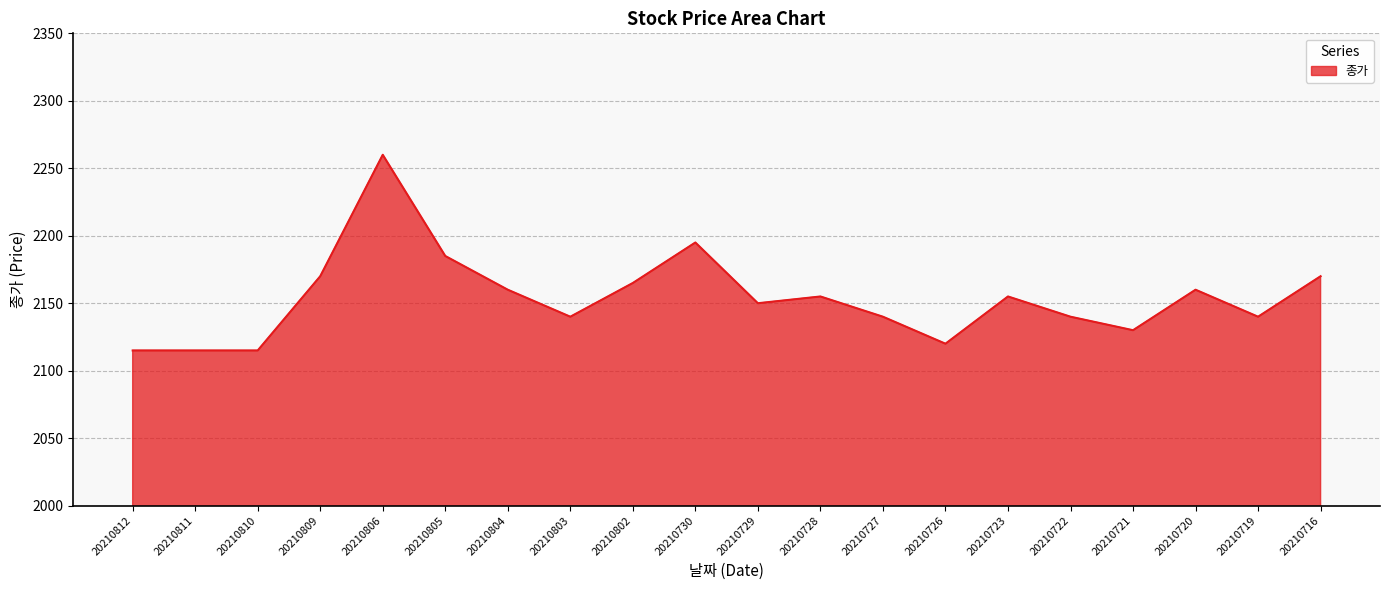

Which label corresponds to the largest value in the chart?

20210806